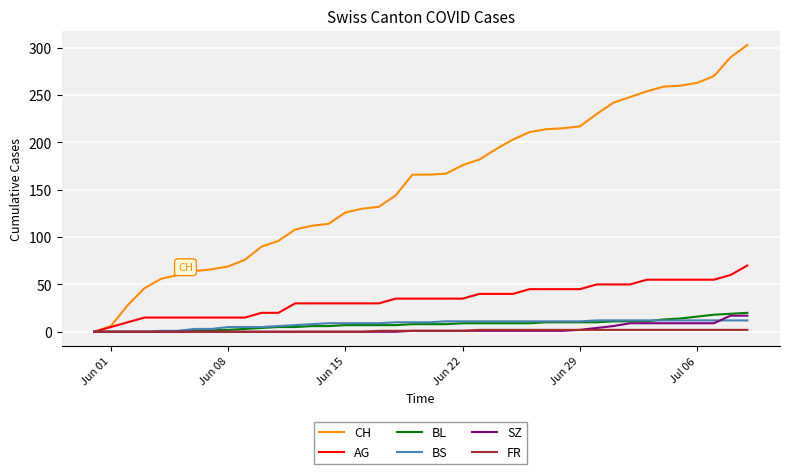

List the series in order of their peak value, lowest first.

FR, BS, SZ, BL, AG, CH